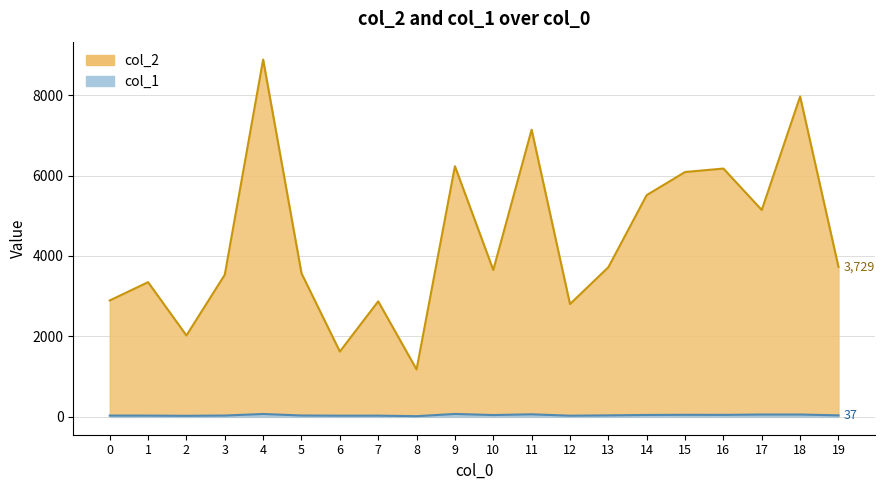

Is it true that col_2 equals 2769 at 17?

False